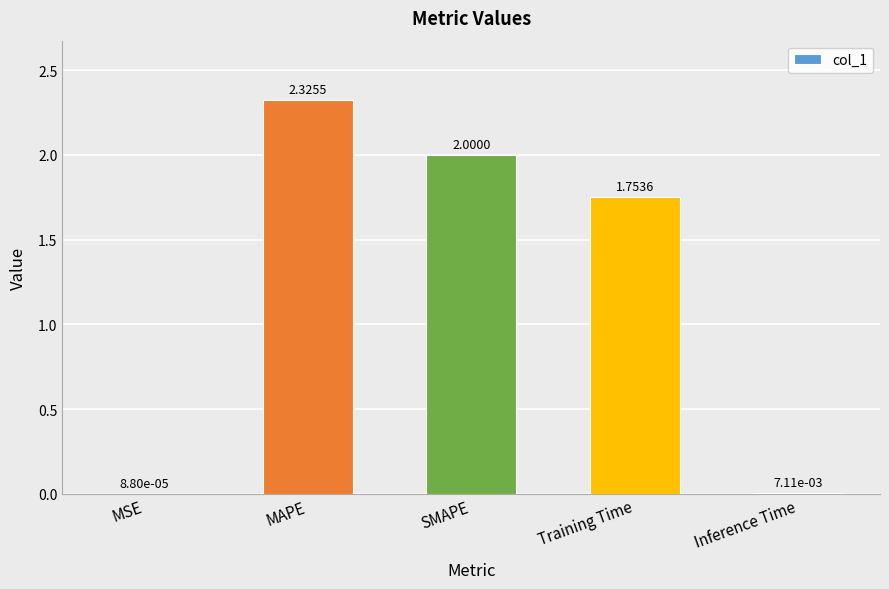

Which has a higher value, MSE or SMAPE?

SMAPE